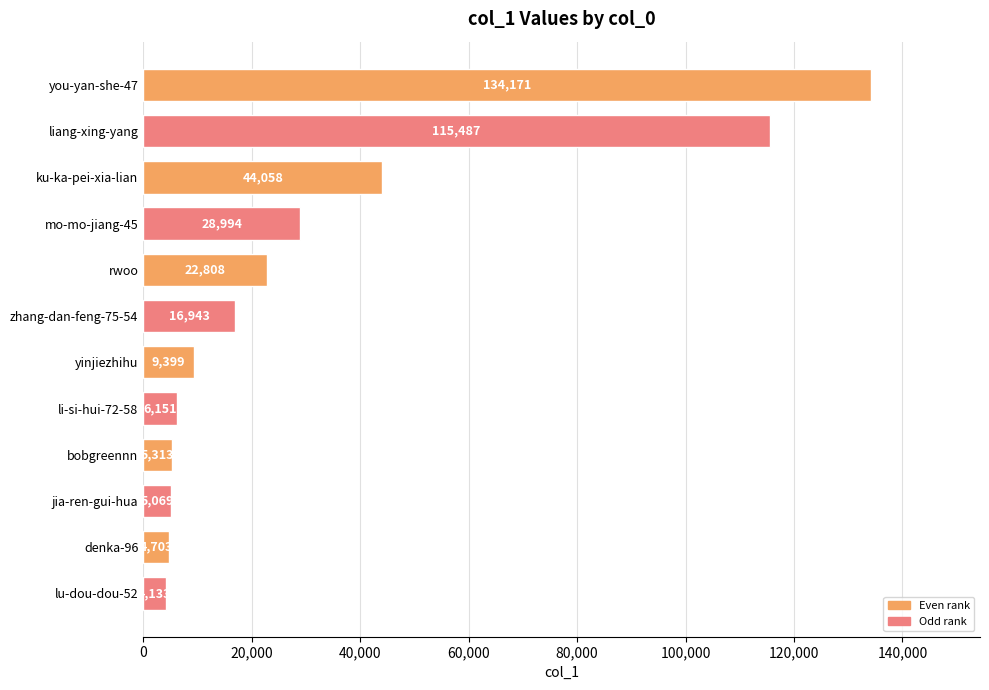

What is the change in value from liang-xing-yang to zhang-dan-feng-75-54?

-98544